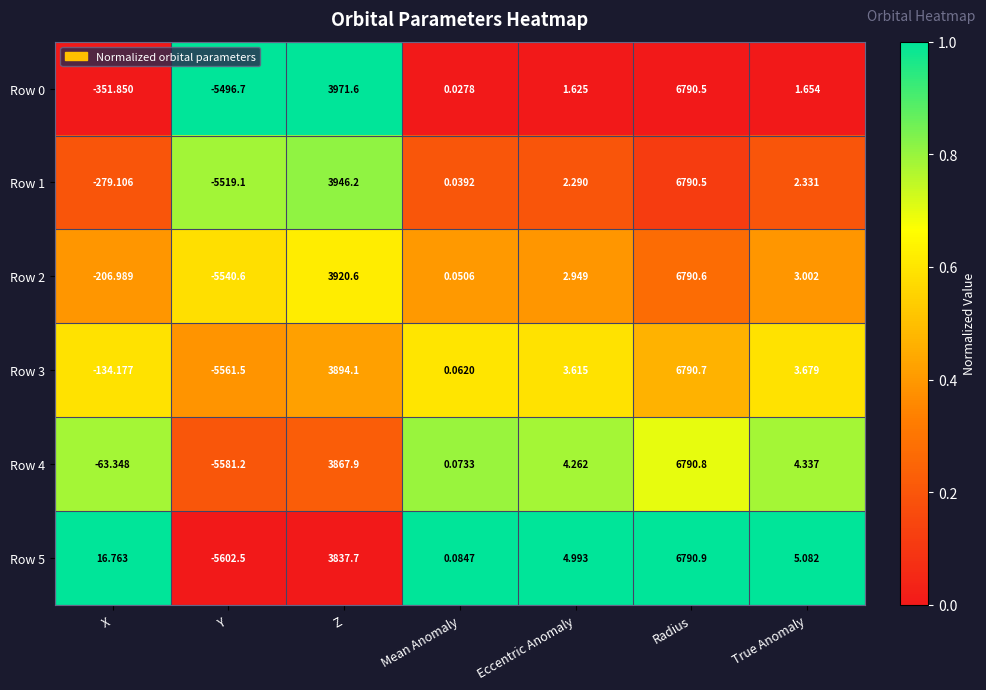

At which label does Row 0 first exceed 1?

Z